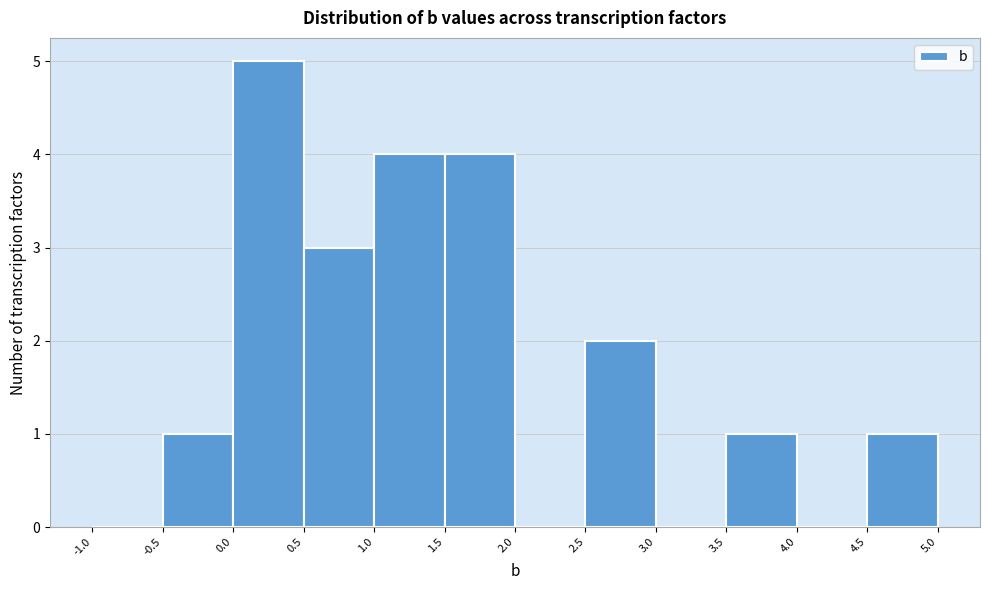

Reading left to right, list every bar in this chart as the range it spans on the x-axis followed by its height. The values are not printed on the chart, so give them approximately, as read against the axis.

-1.0 to -0.5: 0
-0.5 to 0.0: 1
0.0 to 0.5: 5
0.5 to 1.0: 3
1.0 to 1.5: 4
1.5 to 2.0: 4
2.0 to 2.5: 0
2.5 to 3.0: 2
3.0 to 3.5: 0
3.5 to 4.0: 1
4.0 to 4.5: 0
4.5 to 5.0: 1